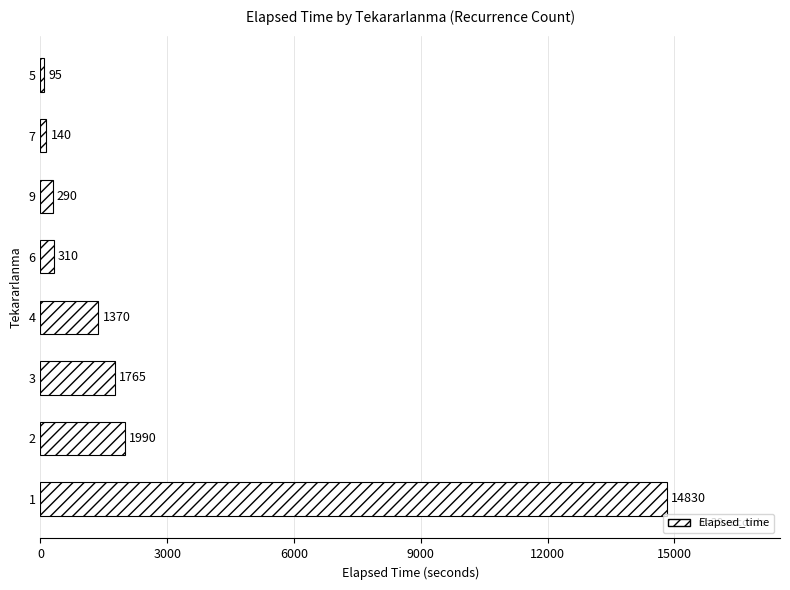

The value at 5 is 95. True or false?

True